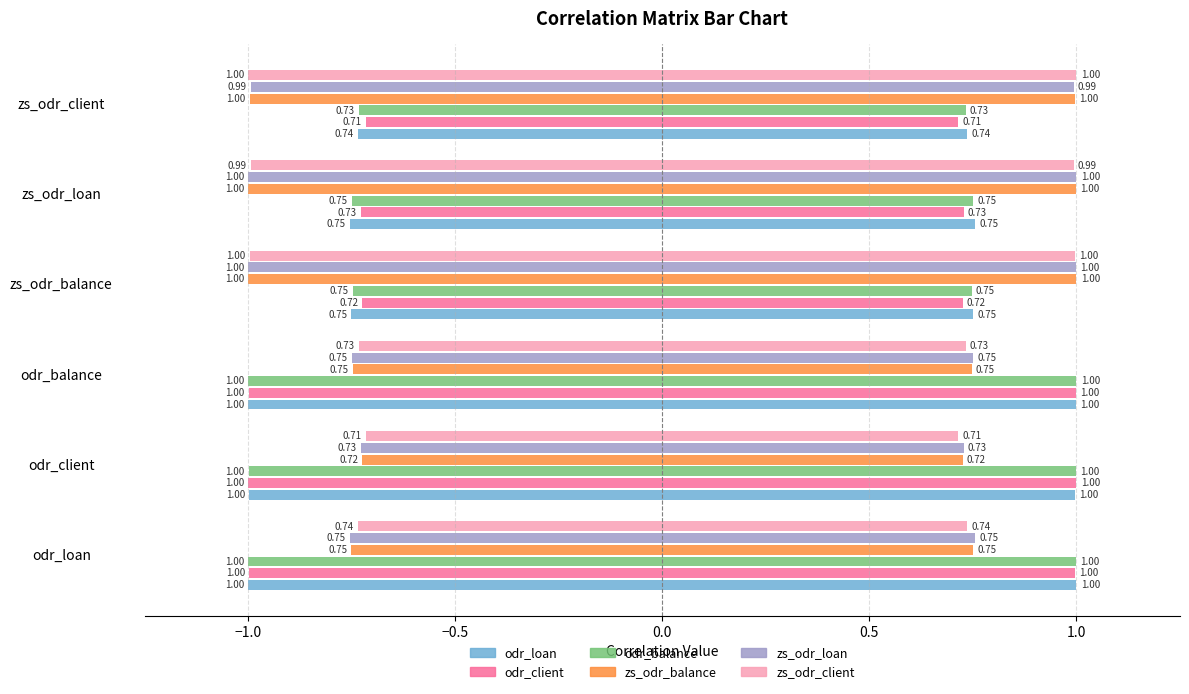

True or false: odr_client has a value of -0.5 at zs_odr_client.

False